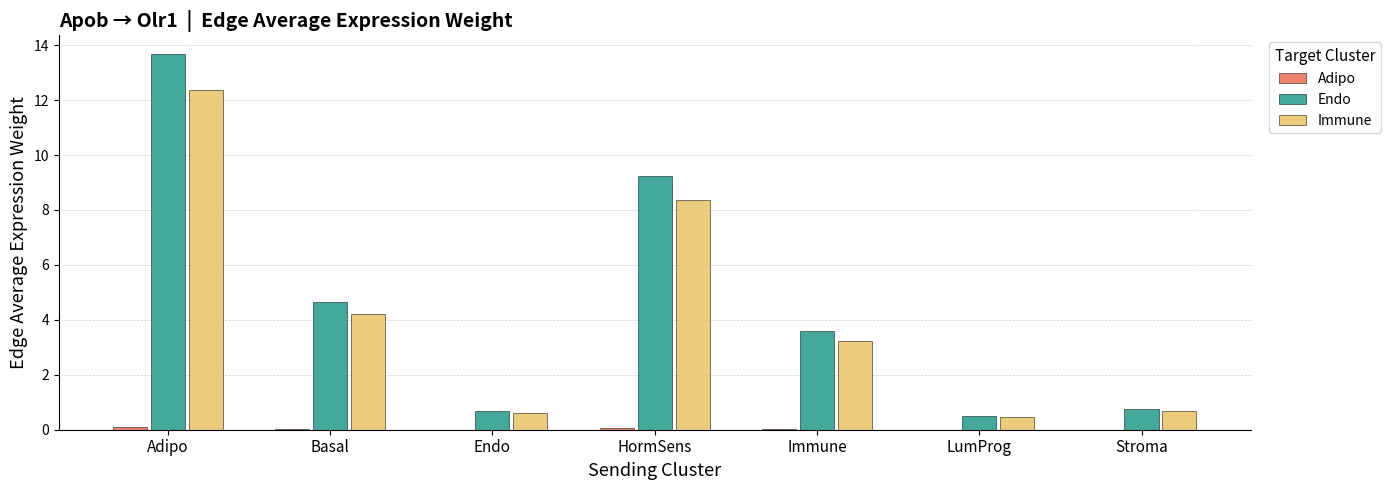

True or false: Immune has a value of 1.6 at Immune.

False